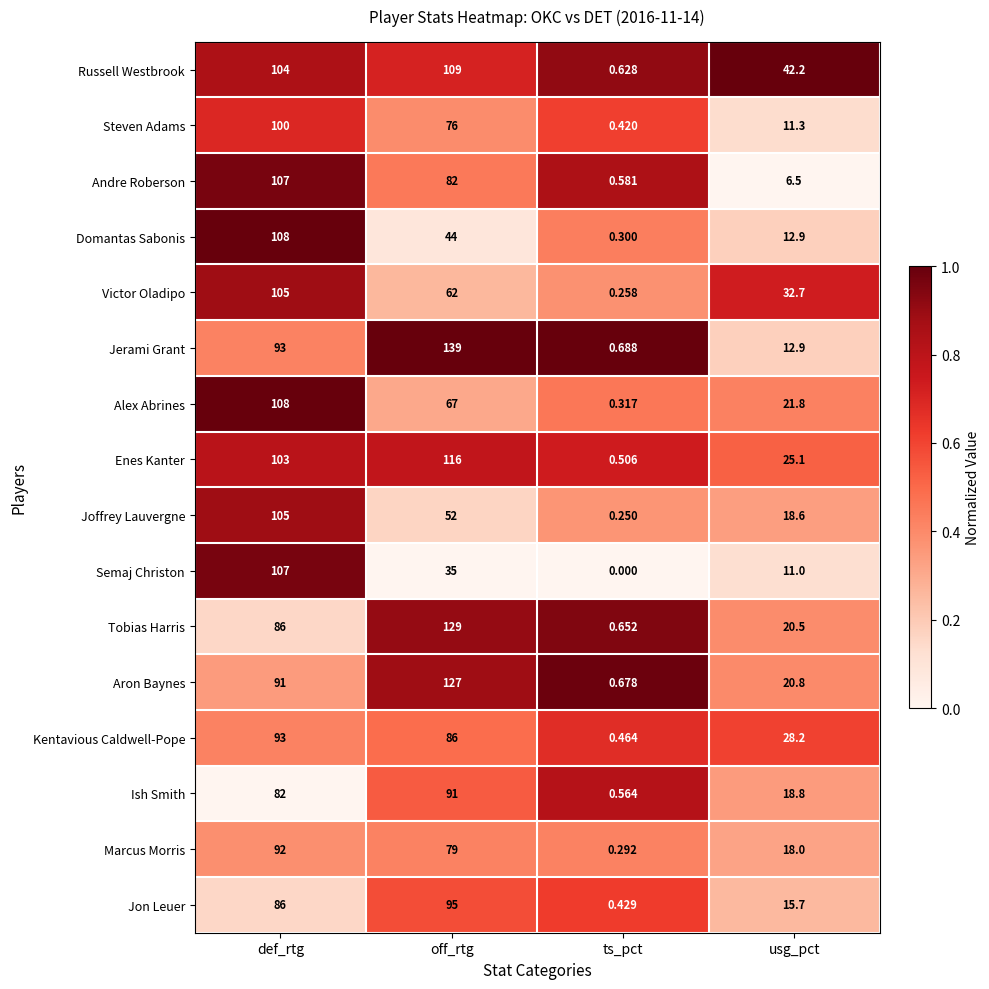

Which category has the highest value across all series?

off_rtg